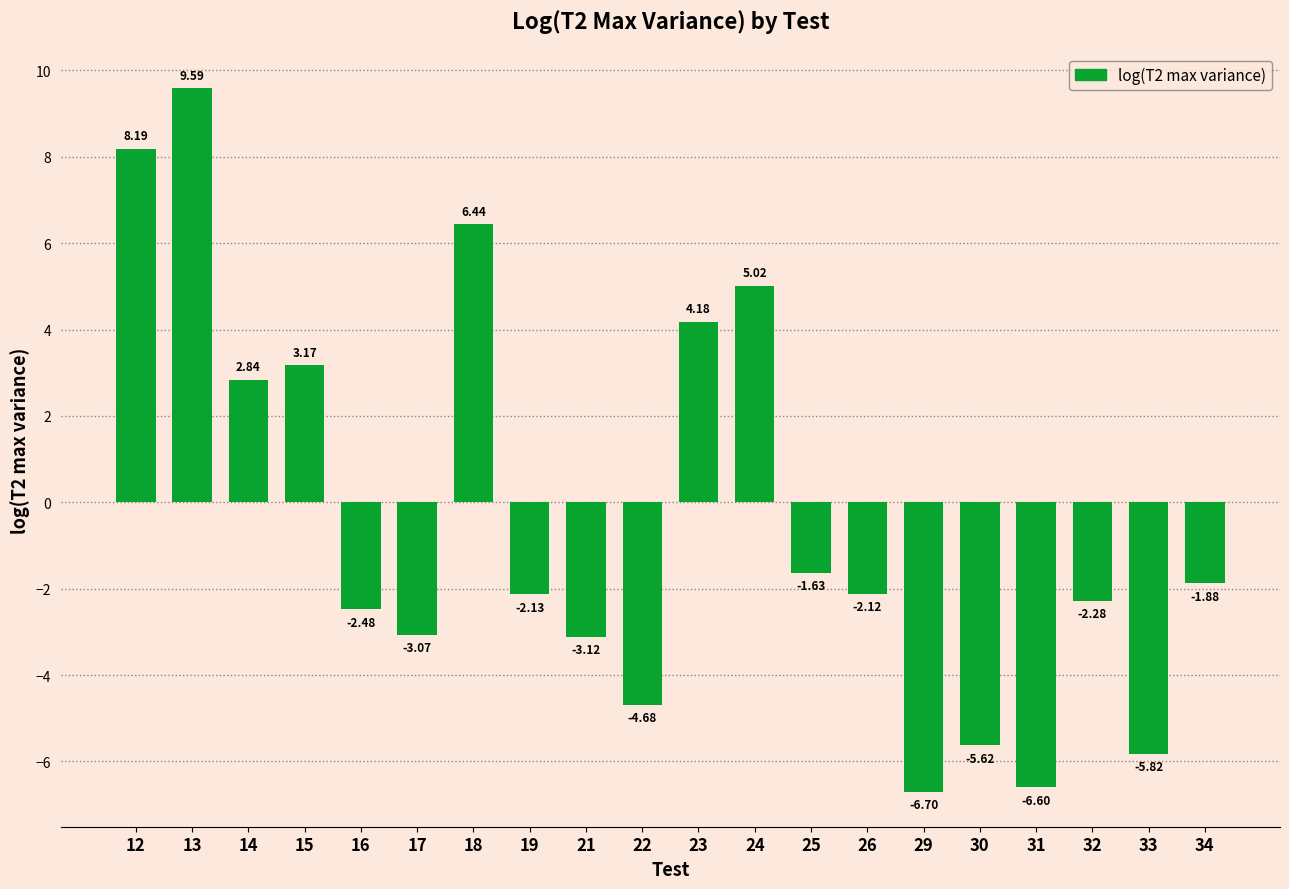

What is the sum of all values?

-8.7